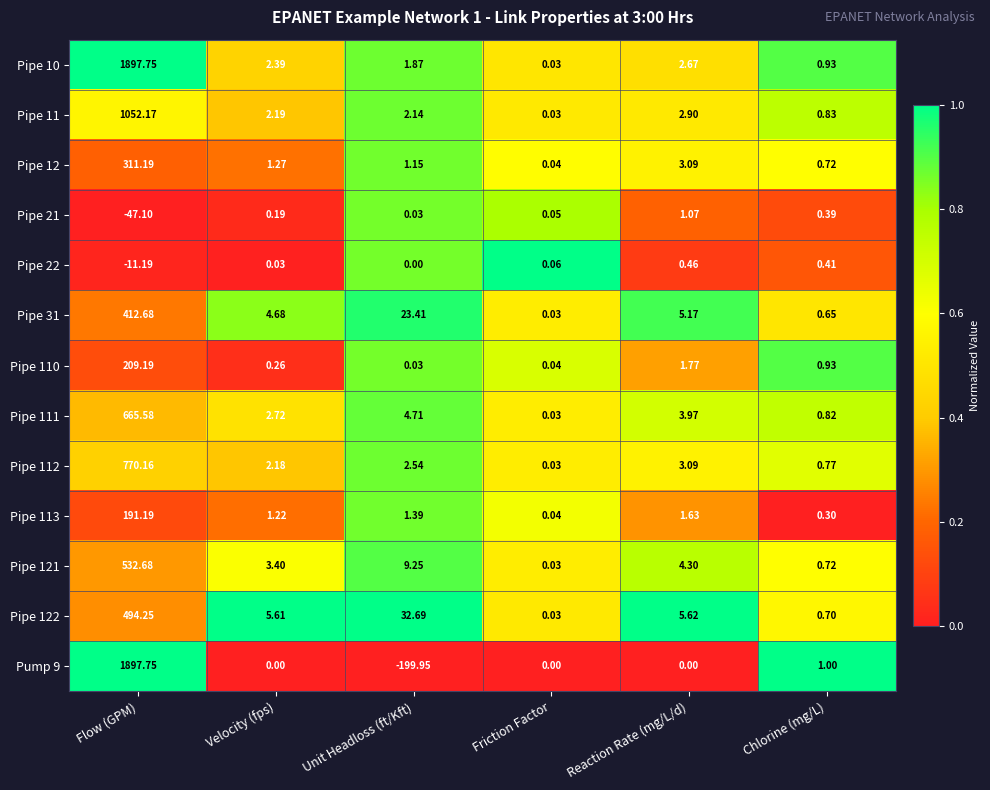

Between Velocity (fps) and Reaction Rate (mg/L/d), which series saw the biggest shift?

Pipe 12